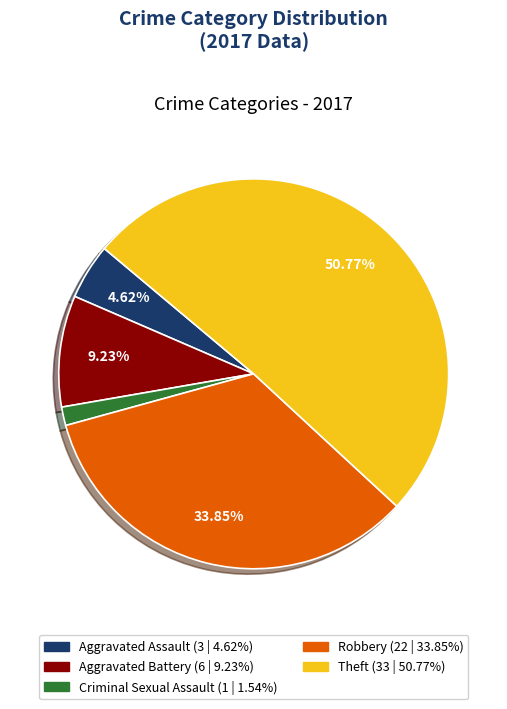

Approximately how many times larger is the value at Aggravated Assault compared to Theft?

0.1